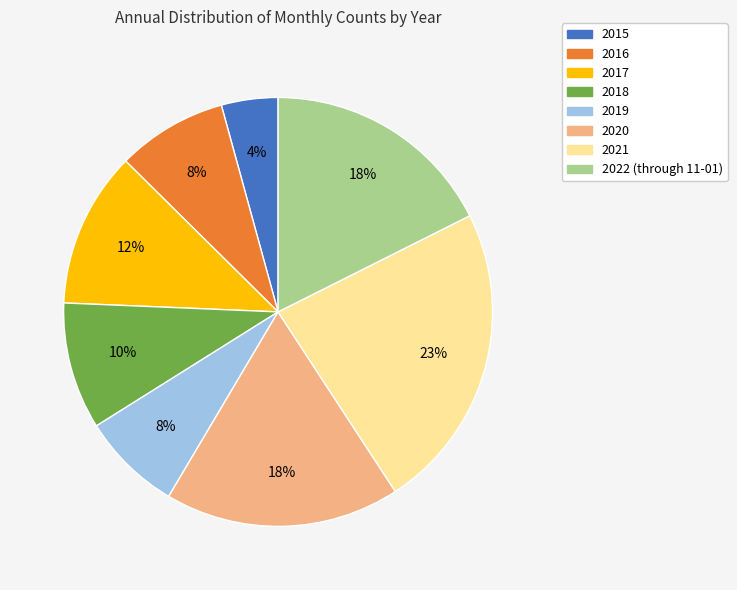

To the nearest percent, what is the difference between the 2021 and 2020 slice percentages?

5%